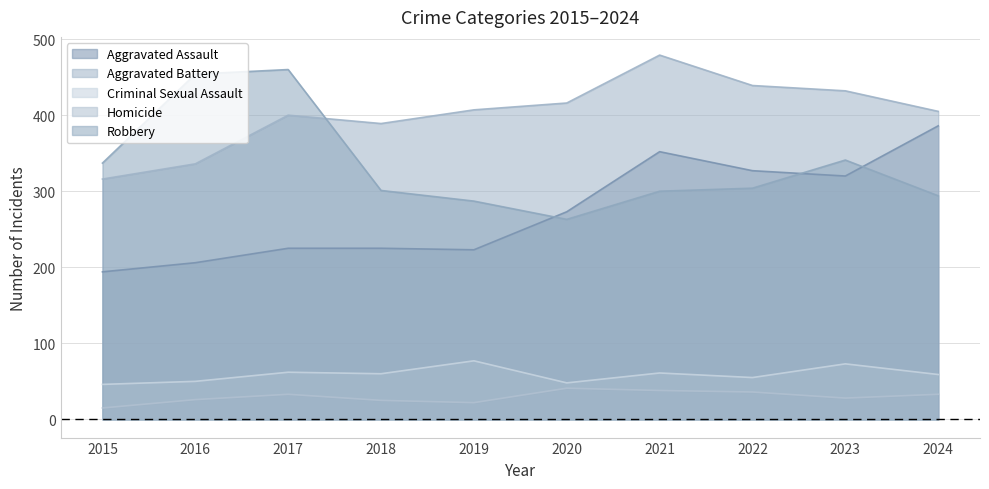

What are all the series names shown in the legend?

Aggravated Assault, Aggravated Battery, Criminal Sexual Assault, Homicide, Robbery